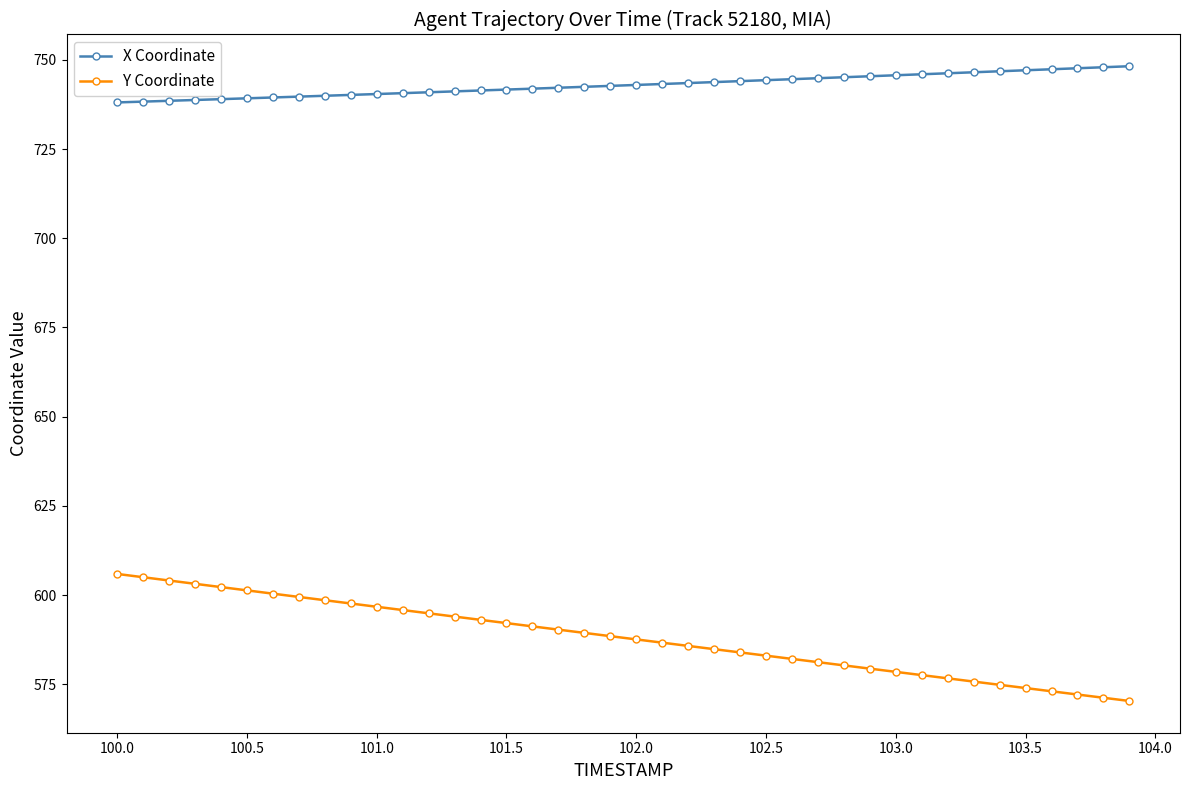

How many values in the Y Coordinate series exceed 588?

20